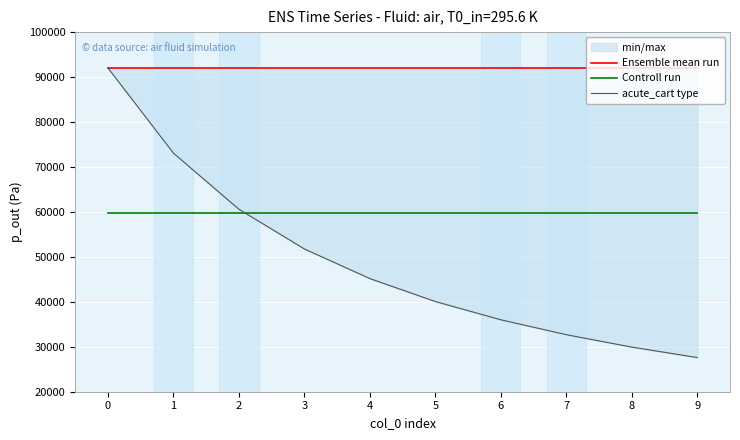

Is this an area chart (filled region under the line)?

No